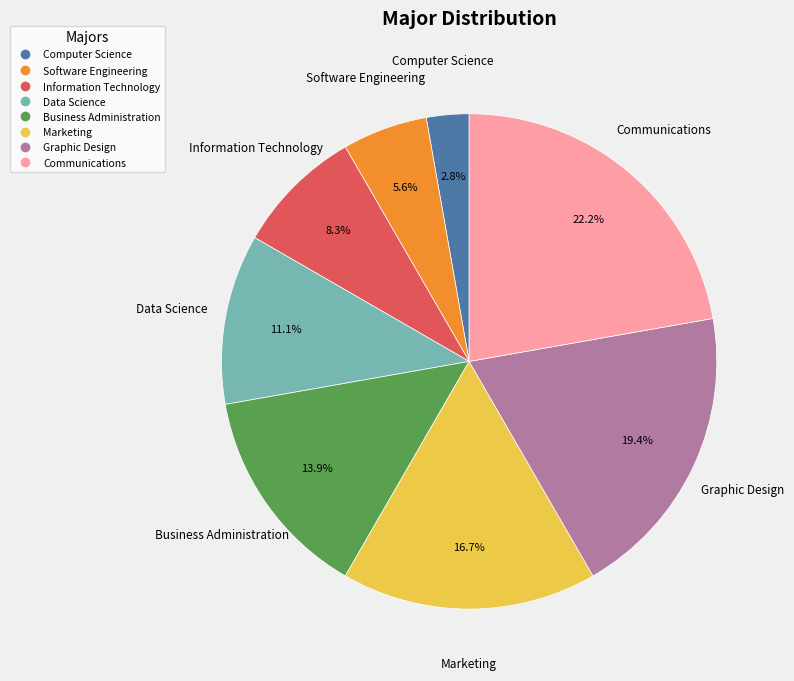

To the nearest percent, what is the combined percentage of Data Science and Business Administration?

25%